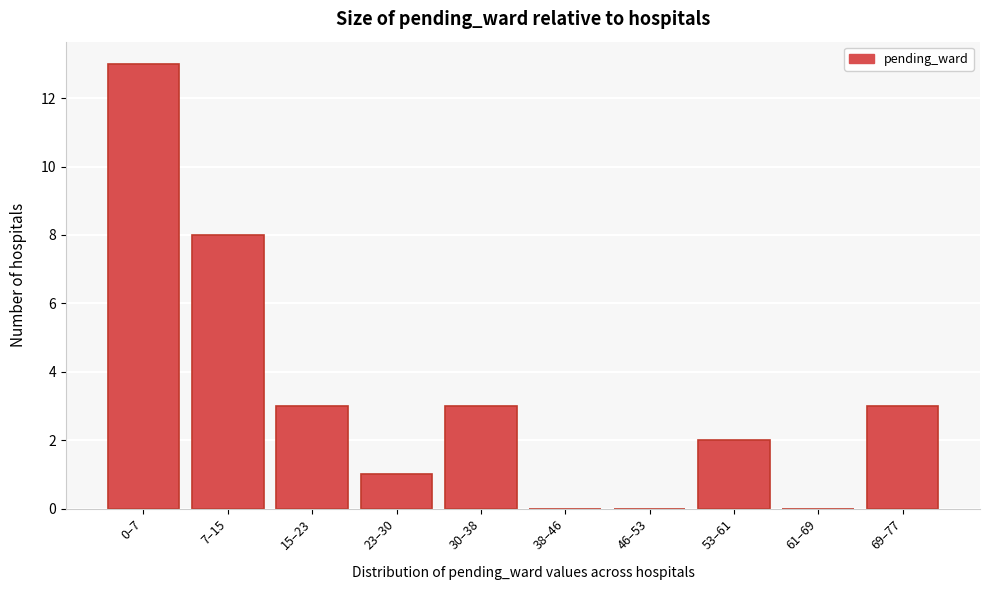

Reading right to left, extract all data points from this chart.

69–77=3	61–69=0	53–61=2	46–53=0	38–46=0	30–38=3	23–30=1	15–23=3	7–15=8	0–7=13